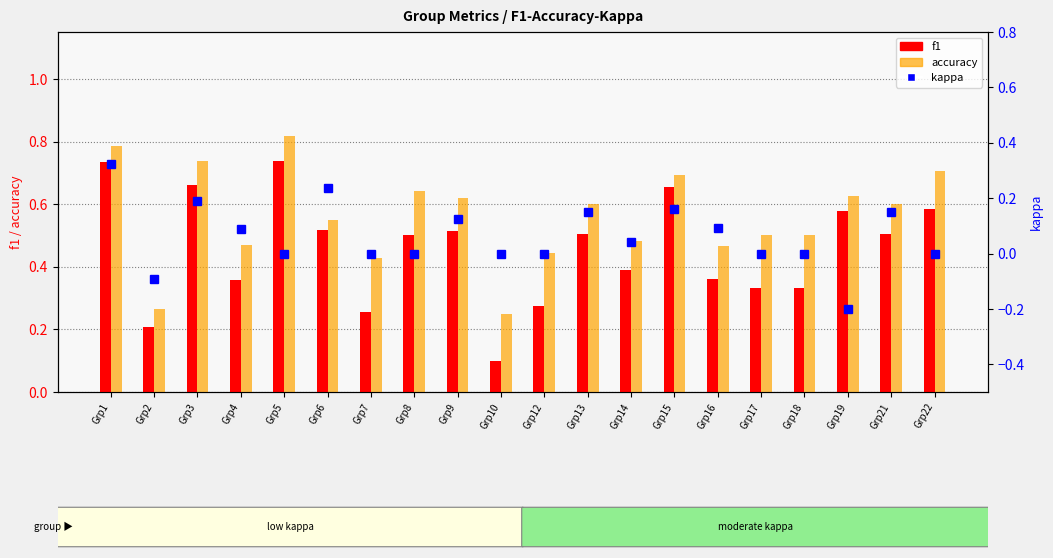

What is the greatest value displayed?

0.8